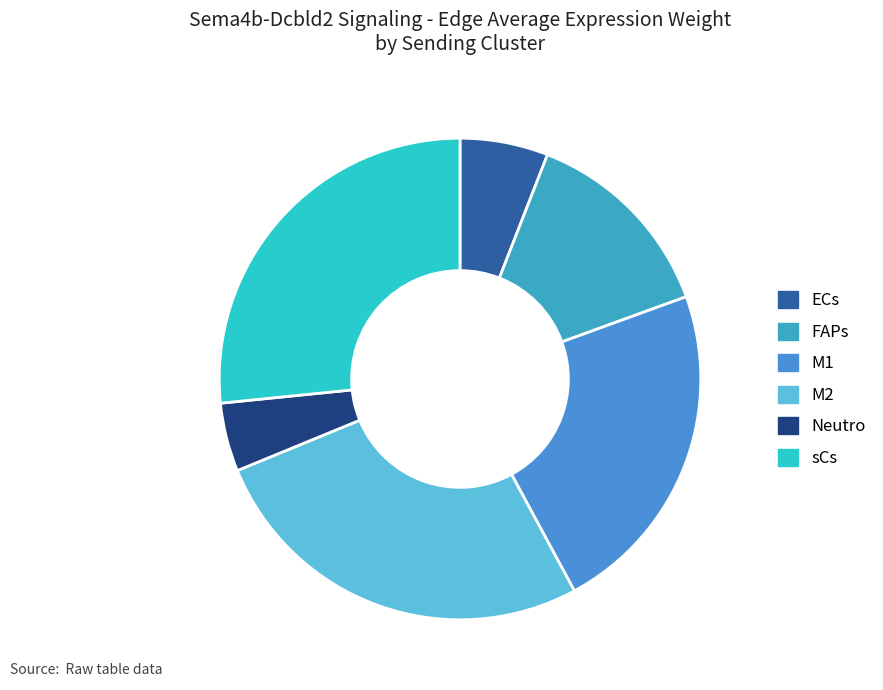

Count the number of slices in the pie.

6